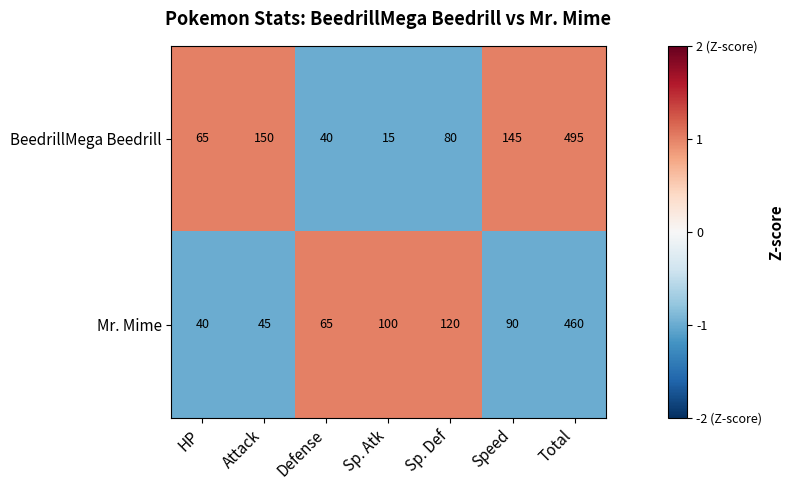

Which category has the lowest value in the BeedrillMega Beedrill series?

Sp. Atk